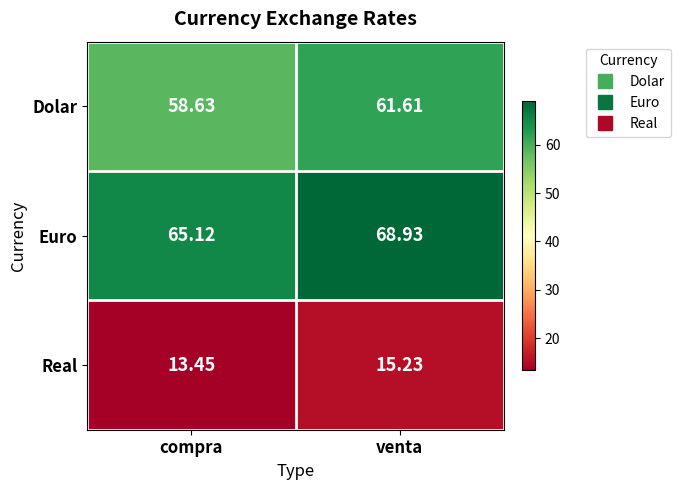

How many data points does each series have?

2